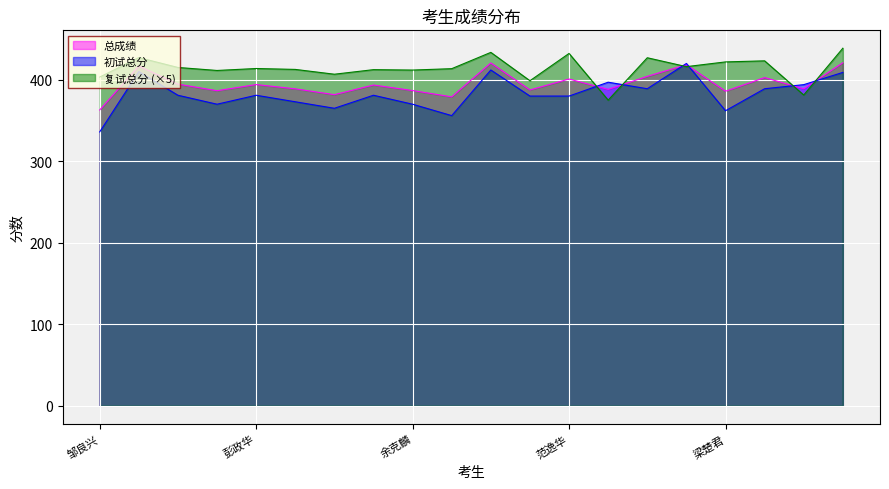

Reading right to left, transcribe all the data shown in this chart.

初试总分: 向镜宇=409.0	陈李益=394.0	黄秀=389.0	梁楚君=362.0	牛彦朝=420.0	黄寅=389.0	孟文祺=397.0	范逸华=380.0	吴春月=380.0	吴边喆=412.0	黄珏泓=356.0	余克麟=370.0	雷鹏=381.0	刘秋艳=365.0	杨辉=373.0	彭政华=381.0	胡旻=370.0	肖玥=381.0	王永鑫=410.0	邹良兴=336.0
复试总分: 向镜宇=438.7	陈李益=381.3	黄秀=423.2	梁楚君=421.9	牛彦朝=416.1	黄寅=427.0	孟文祺=375.0	范逸华=432.3	吴春月=398.8	吴边喆=433.6	黄珏泓=413.6	余克麟=411.9	雷鹏=412.4	刘秋艳=406.8	杨辉=412.7	彭政华=413.8	胡旻=411.4	肖玥=415.1	王永鑫=427.2	邹良兴=403.3
总成绩: 向镜宇=420.9	陈李益=388.9	黄秀=402.7	梁楚君=386.0	牛彦朝=418.4	黄寅=404.2	孟文祺=388.2	范逸华=400.9	吴春月=387.5	吴边喆=420.6	黄珏泓=379.0	余克麟=386.8	雷鹏=393.6	刘秋艳=381.7	杨辉=388.9	彭政华=394.1	胡旻=386.6	肖玥=394.6	王永鑫=416.9	邹良兴=362.9